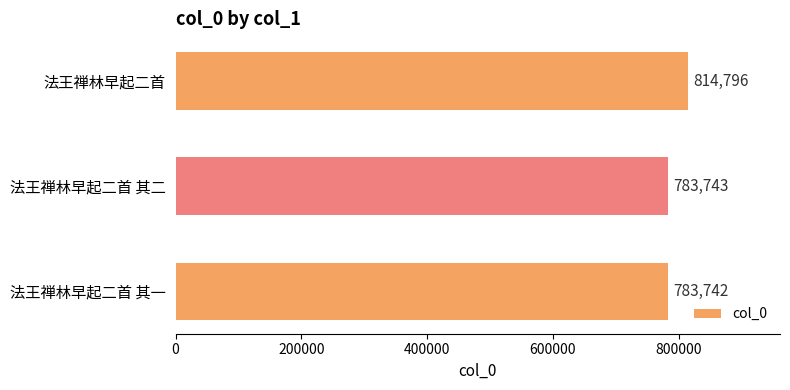

What is the greatest value displayed?

814796